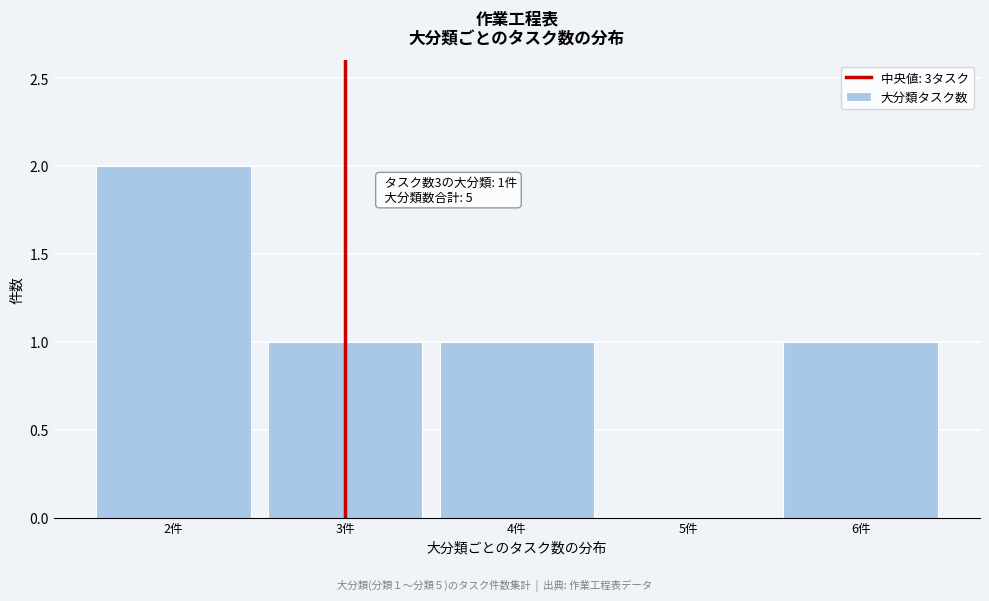

Which range on the x-axis has the tallest bar?

1.5 to 2.5